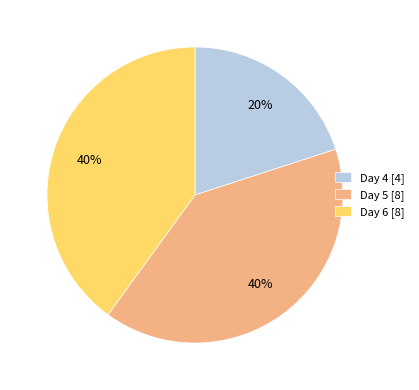

Approximately how many times larger is the value at Day 5 [8] compared to Day 6 [8]?

1.0